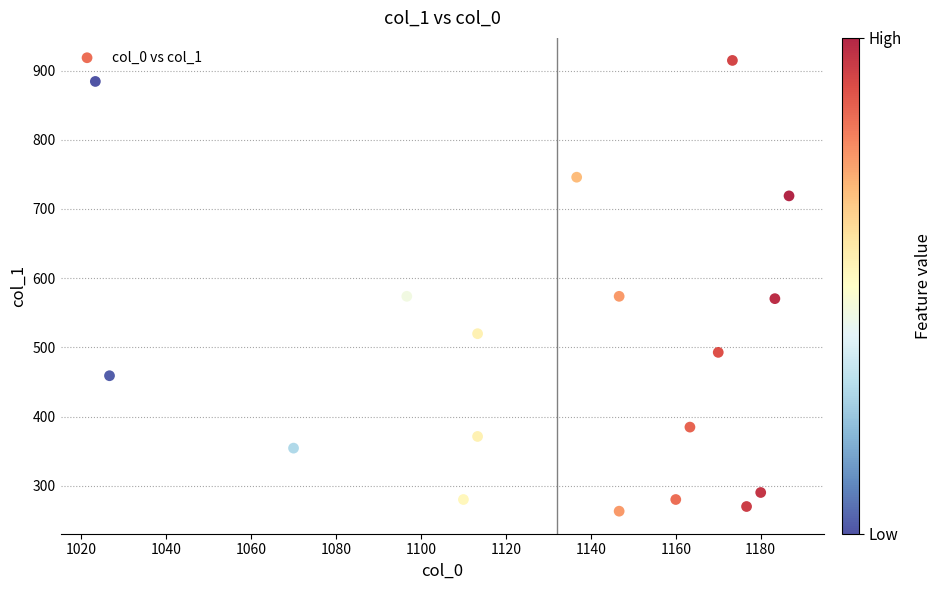

What is the range of Y values (max minus min)?

651.4